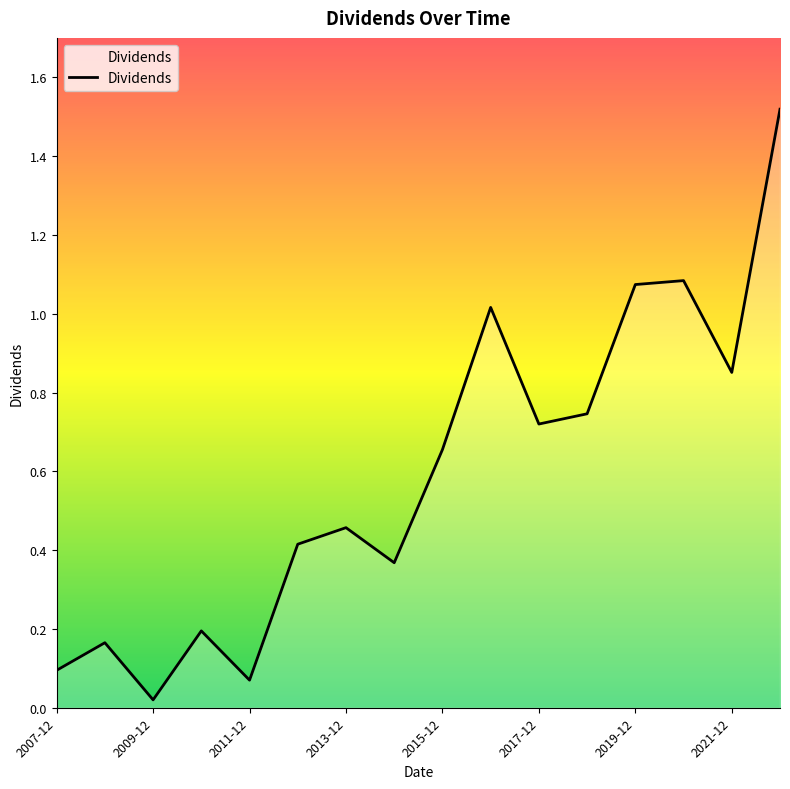

At which category does the data reach its first local valley?

2009-12